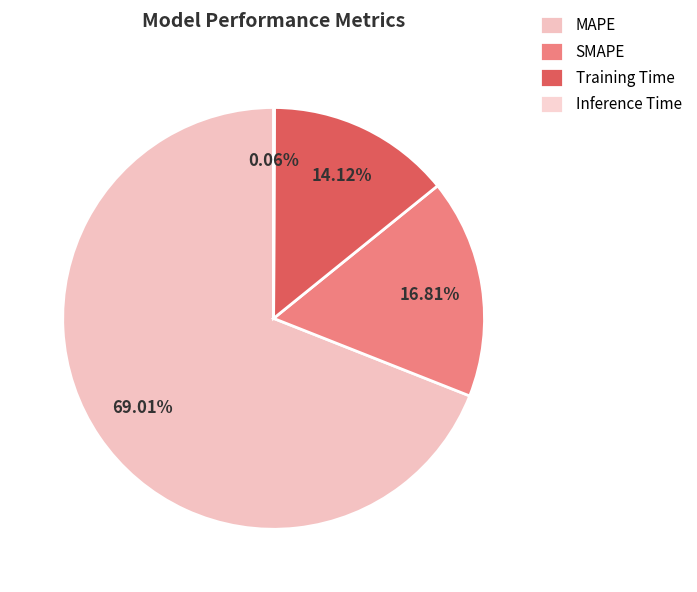

To the nearest percent, what is the difference between the largest and smallest slice percentages?

69%